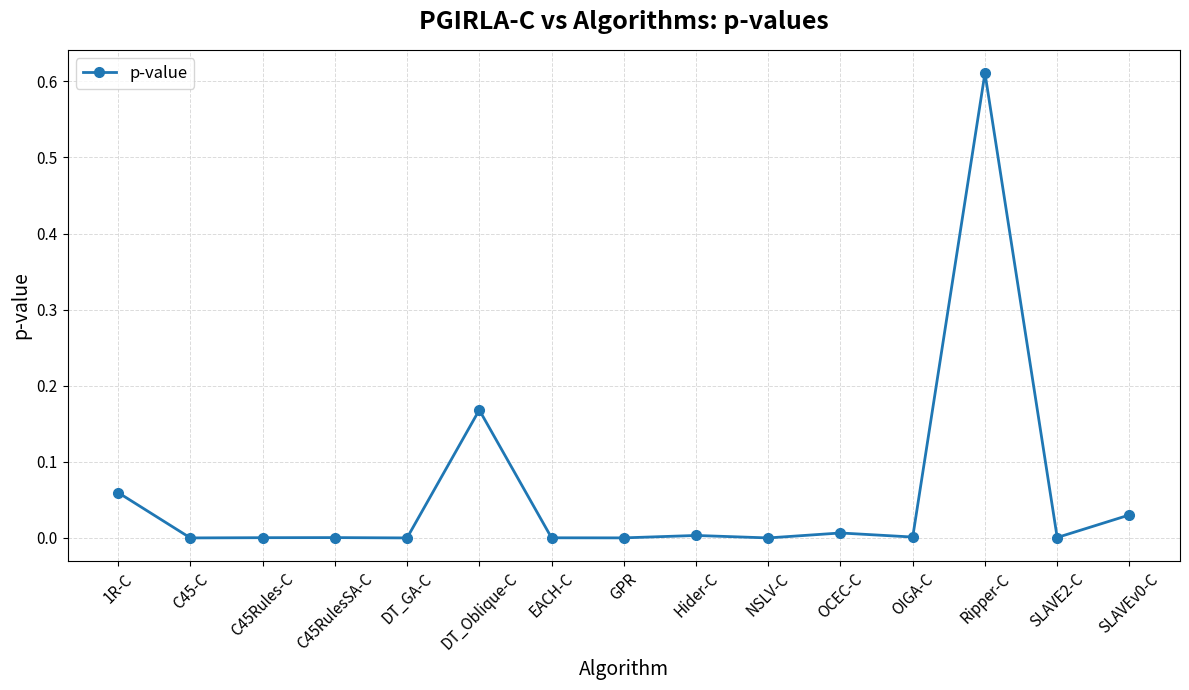

The value at NSLV-C is 0.0. True or false?

True